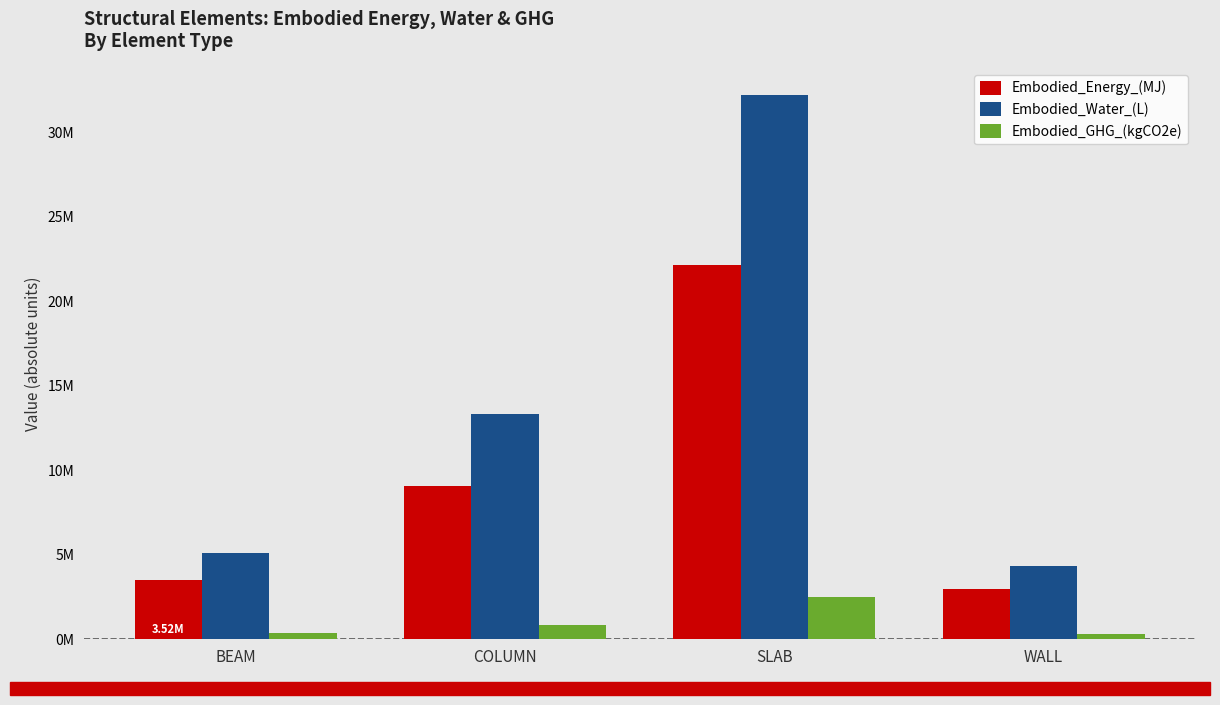

Which series changed the most between BEAM and COLUMN?

Embodied_Water_(L)